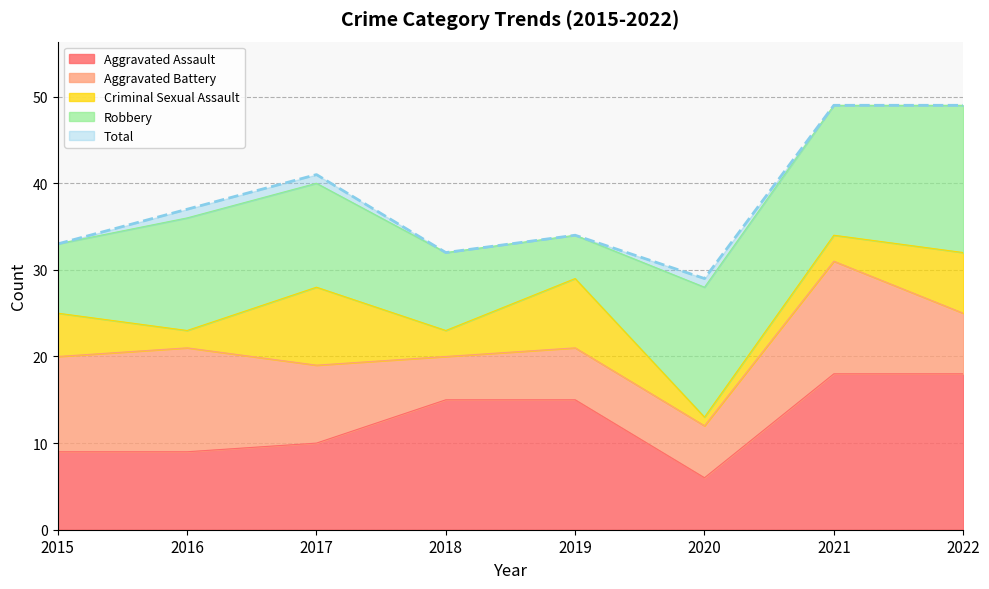

How many categories are shown in the chart?

8